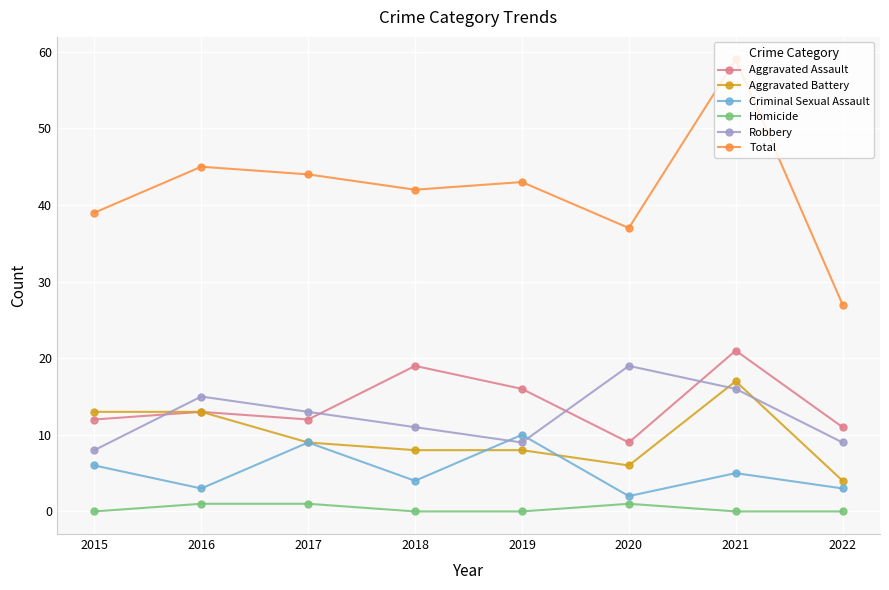

True or false: Aggravated Battery and Criminal Sexual Assault cross at least once.

True